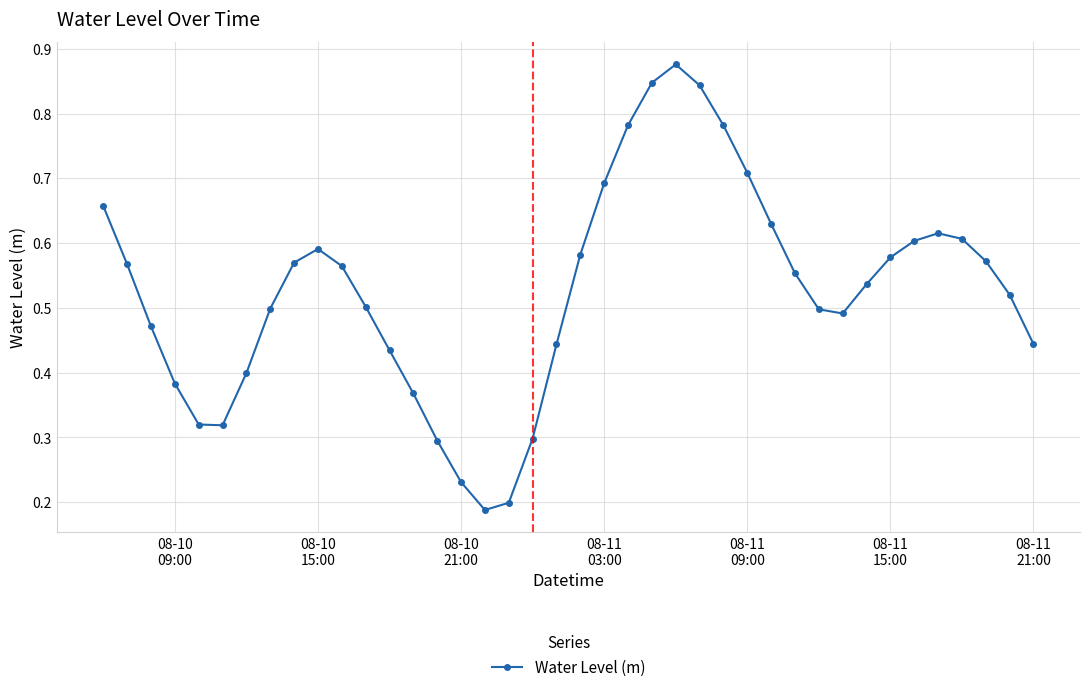

Count the values in the range 0 to 1.

40